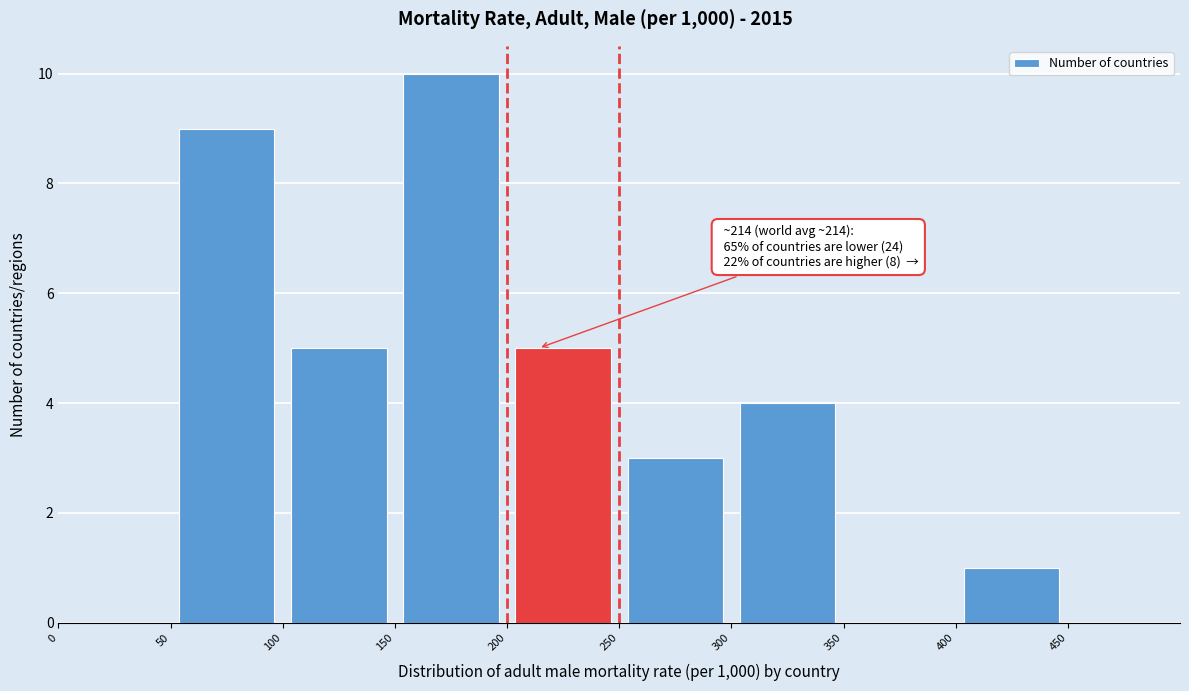

Which range on the x-axis has the tallest bar?

150 to 200